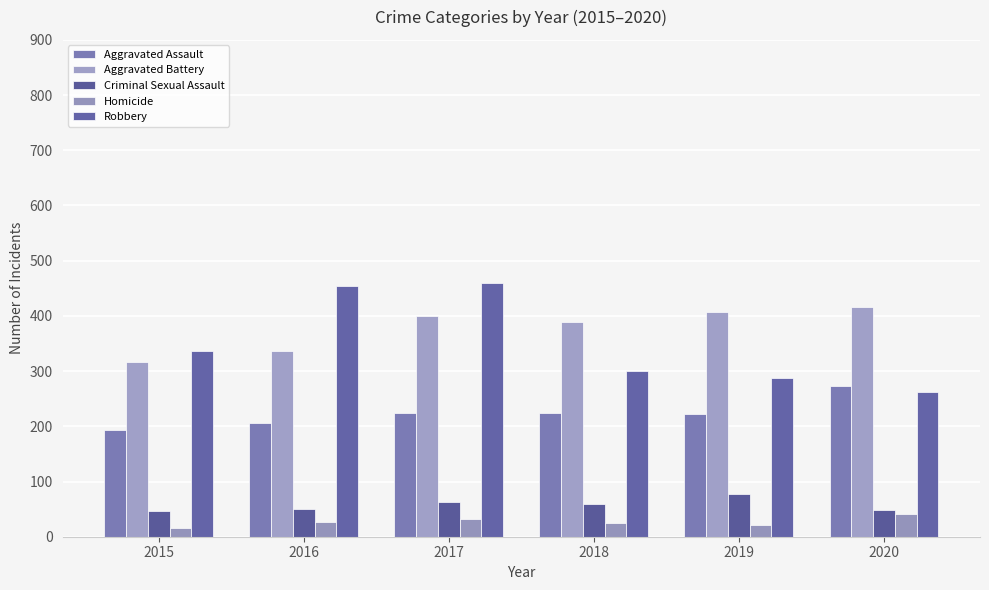

What is the difference between the Homicide values at 2019 and 2016?

4